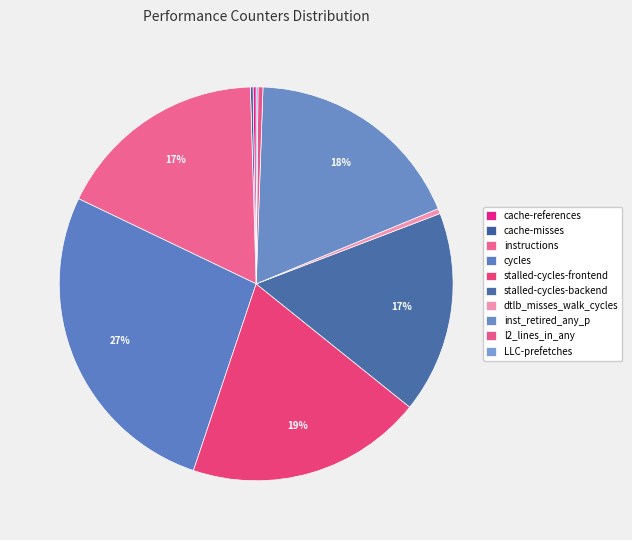

The stalled-cycles-frontend slice represents 19% of the pie. True or false?

True